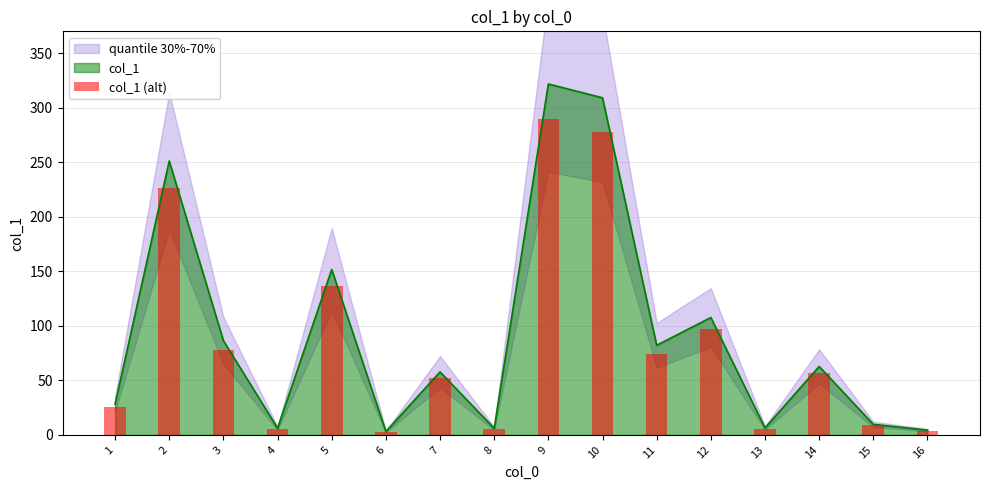

True or false: col_1 has a value of 309.3 at 10.

True